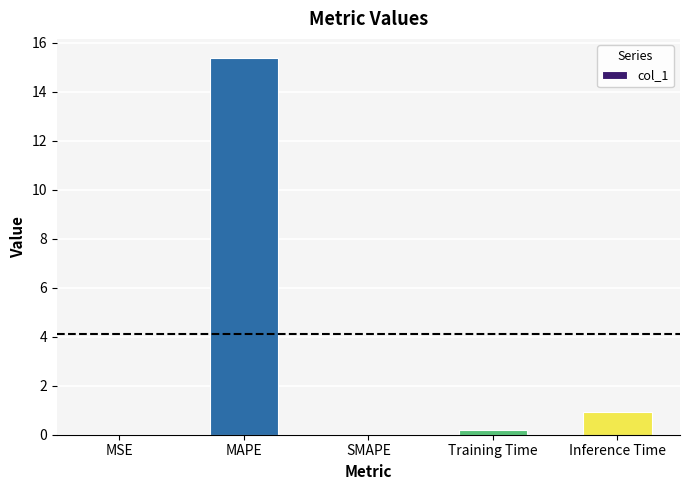

What is the average value?

3.3